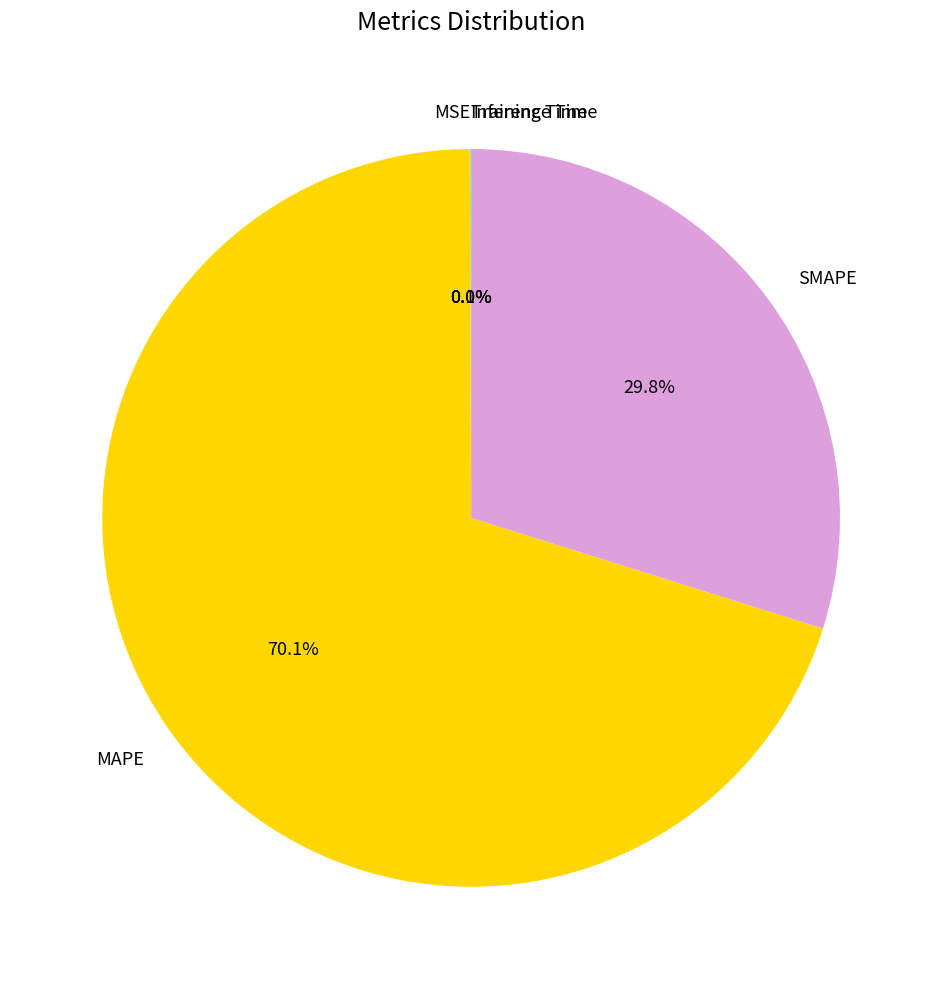

What is the ratio of the value at SMAPE to the value at MAPE?

0.4